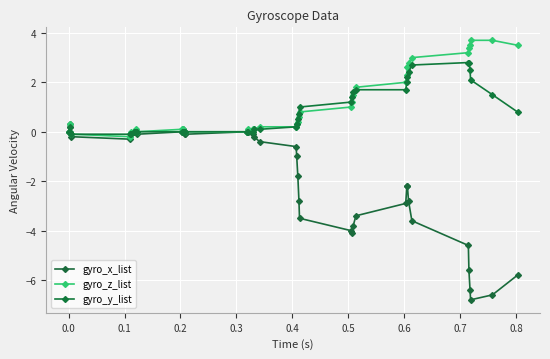

How many lines are shown in the chart?

3